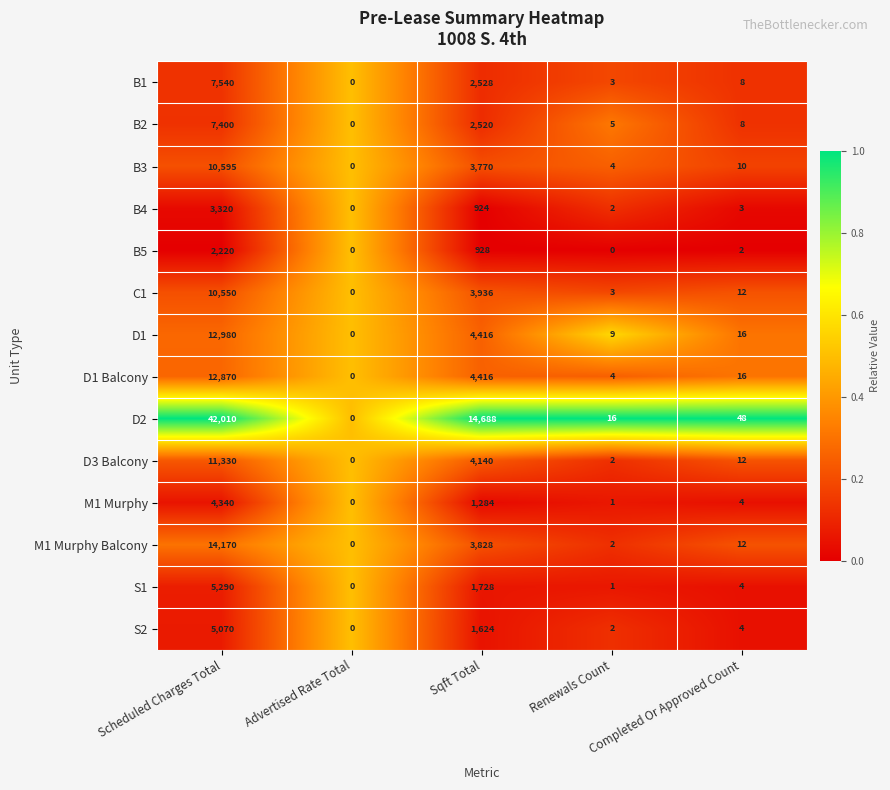

What is the maximum value shown in the chart?

42010